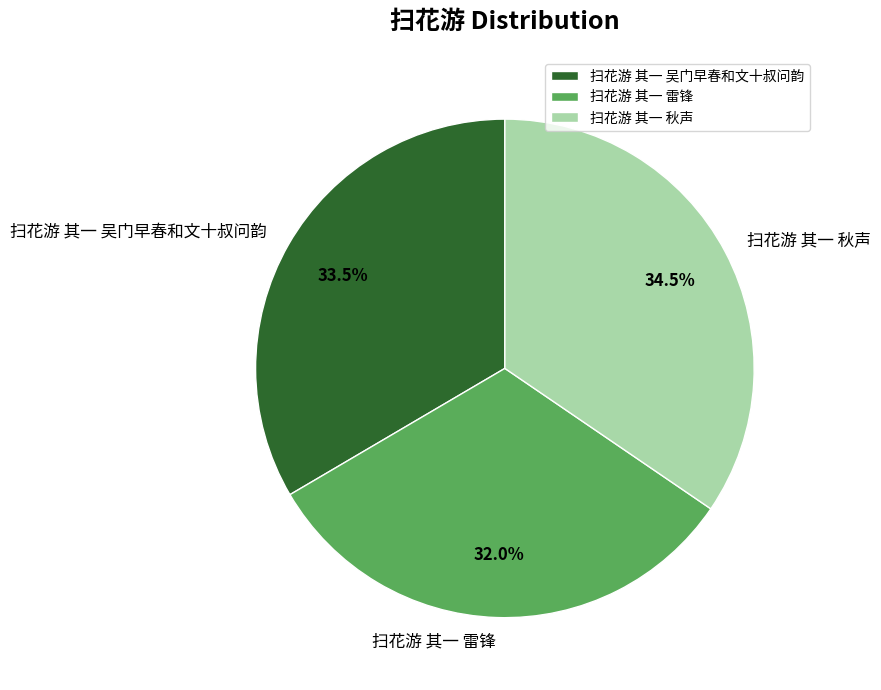

Which category has the biggest portion of the pie?

扫花游 其一 秋声